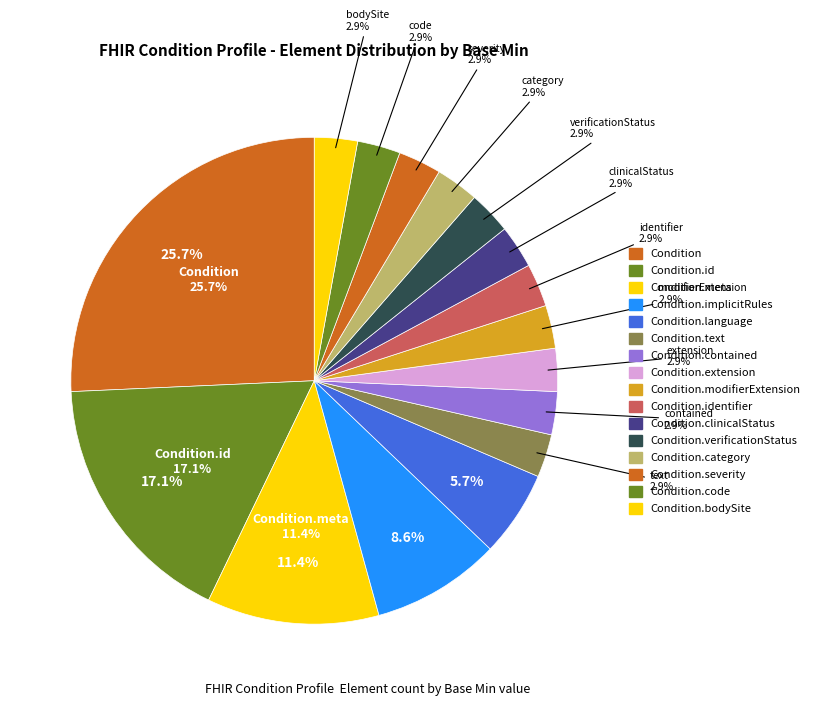

Count the number of slices in the pie.

16